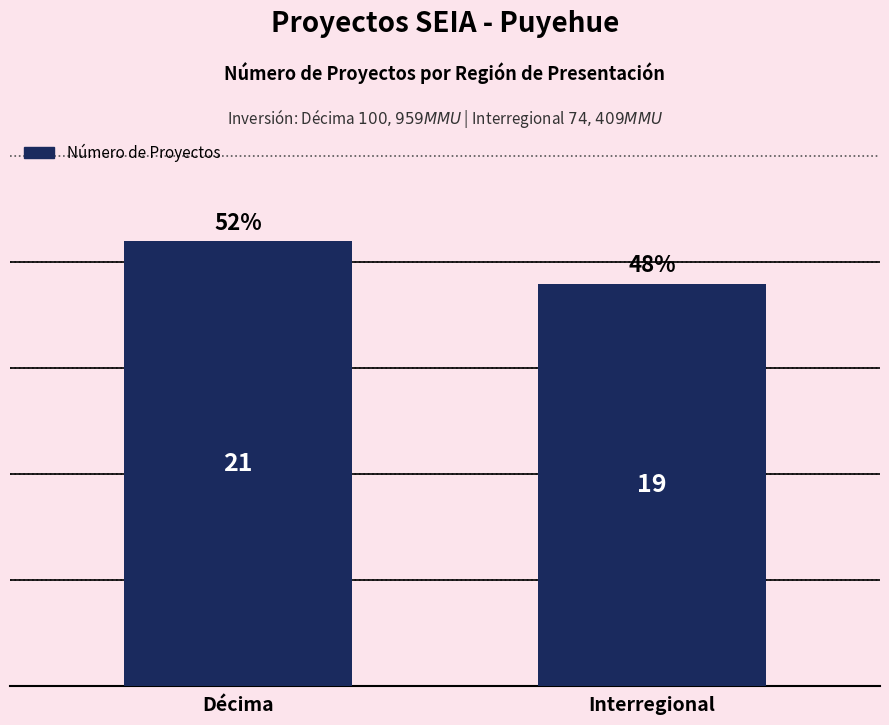

The chart shows a value of 19 at Interregional. True or false?

True